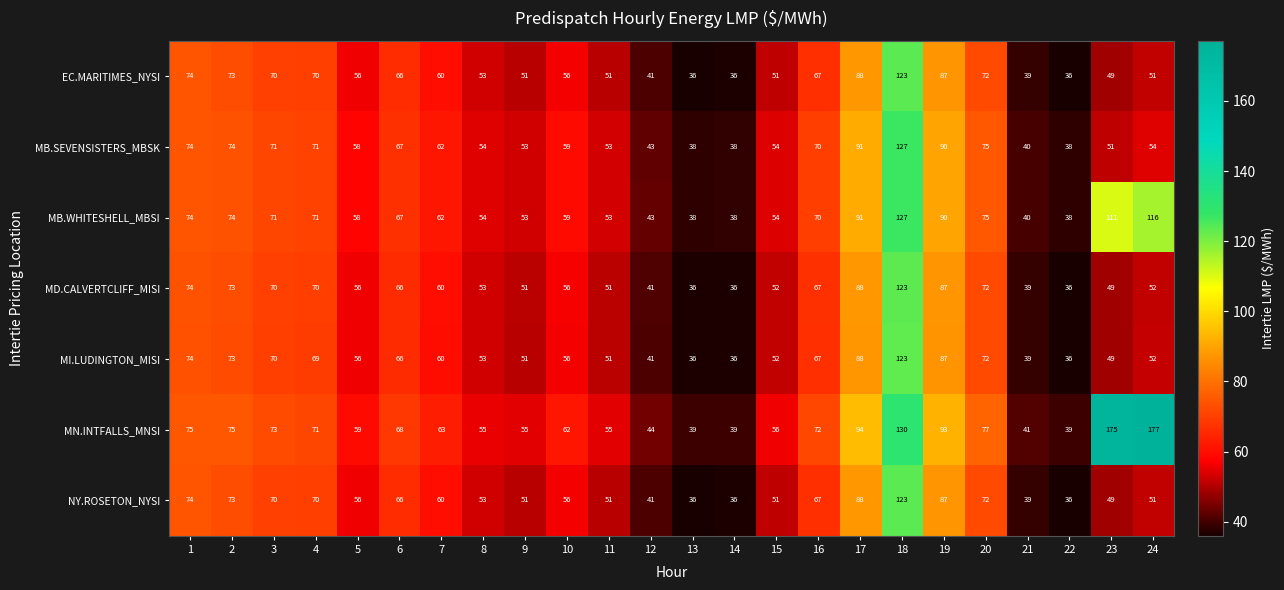

Read the EC.MARITIMES_NYSI value at 19.

87